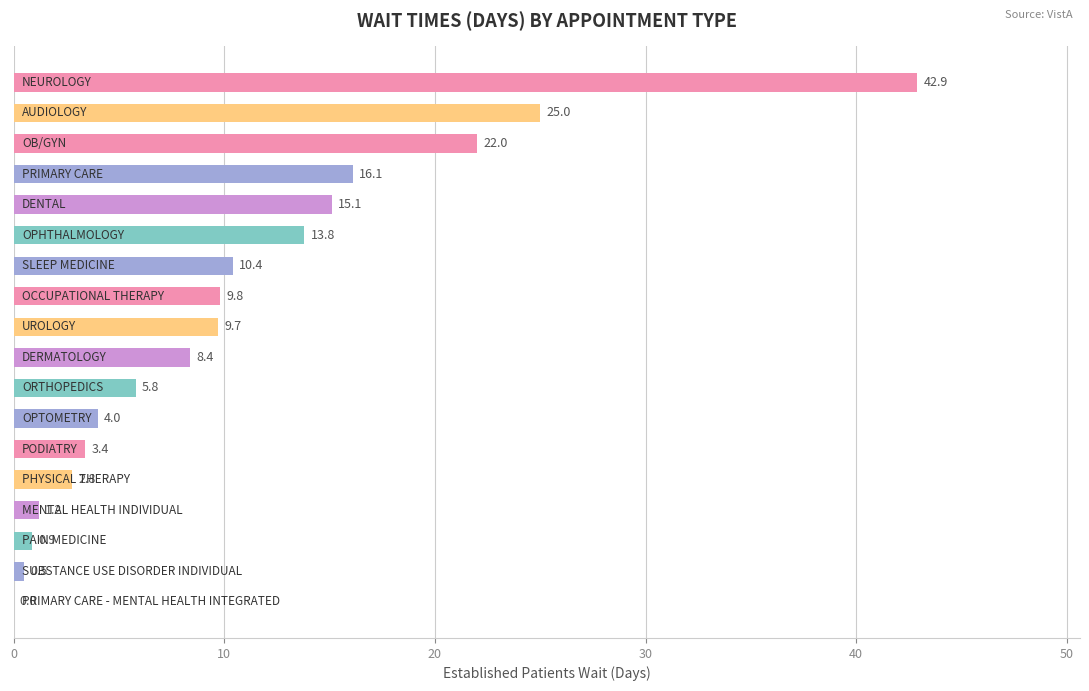

What is the greatest value displayed?

42.9